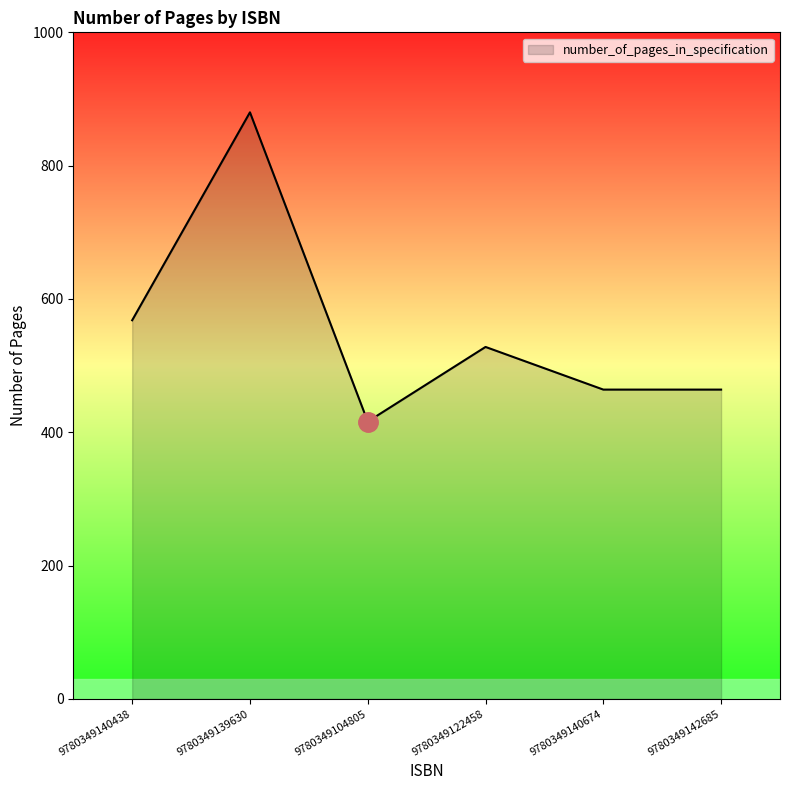

Count the number of categories in the chart.

6